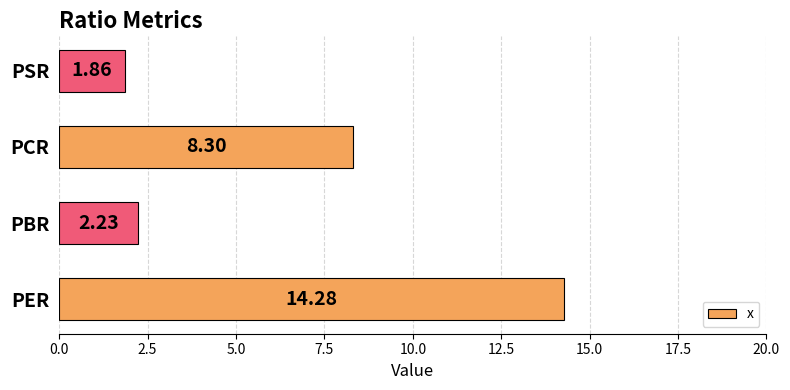

How many categories are shown in the chart?

4